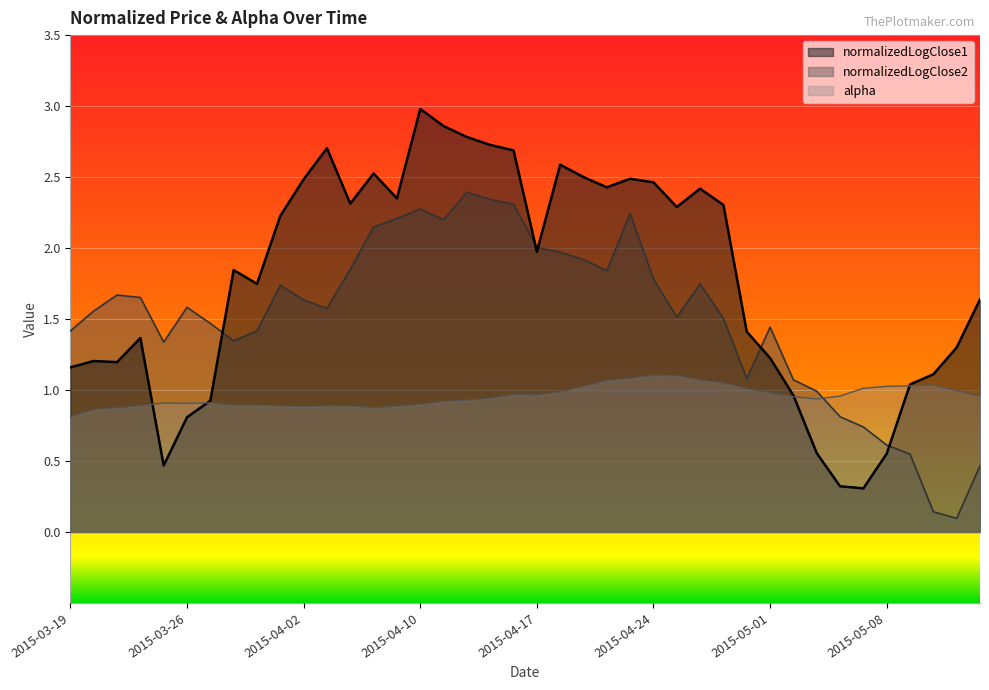

What is the smallest value displayed?

0.1